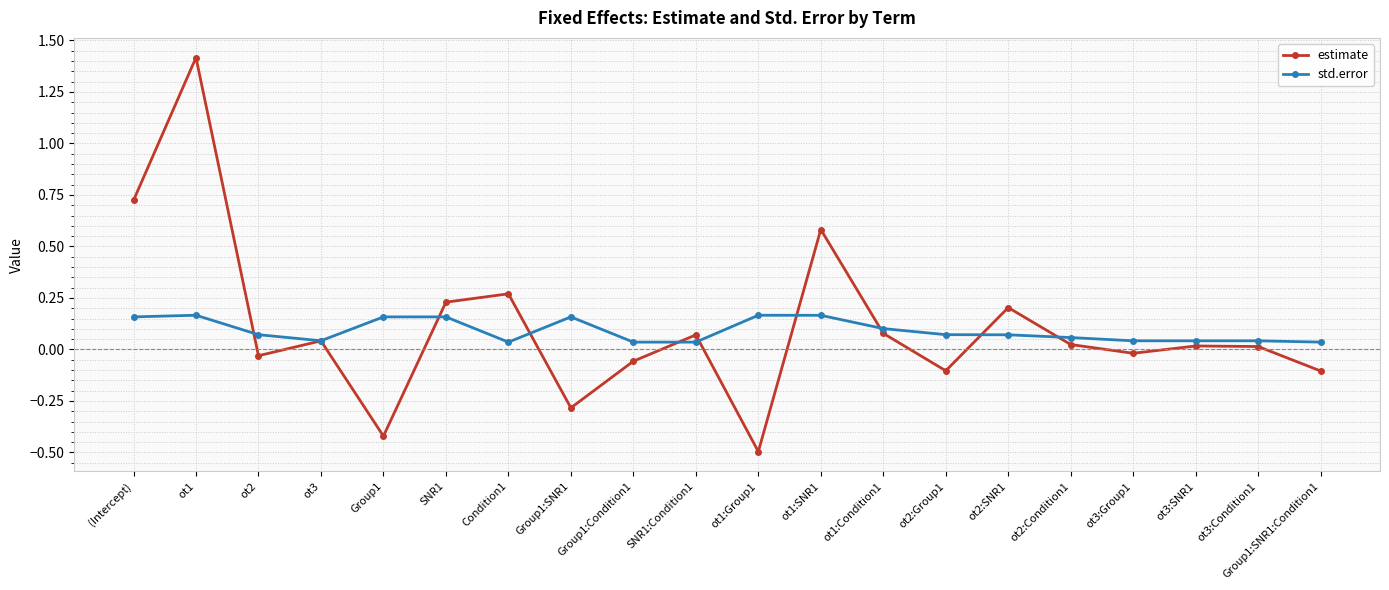

What is the sum of all std.error values?

1.8